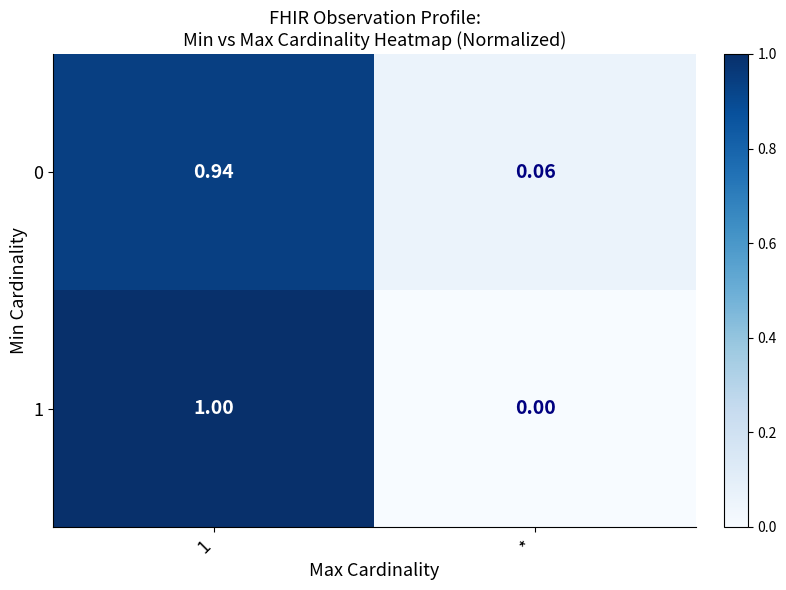

Is the value of 0 at 1 greater than the value of 1 at *?

Yes